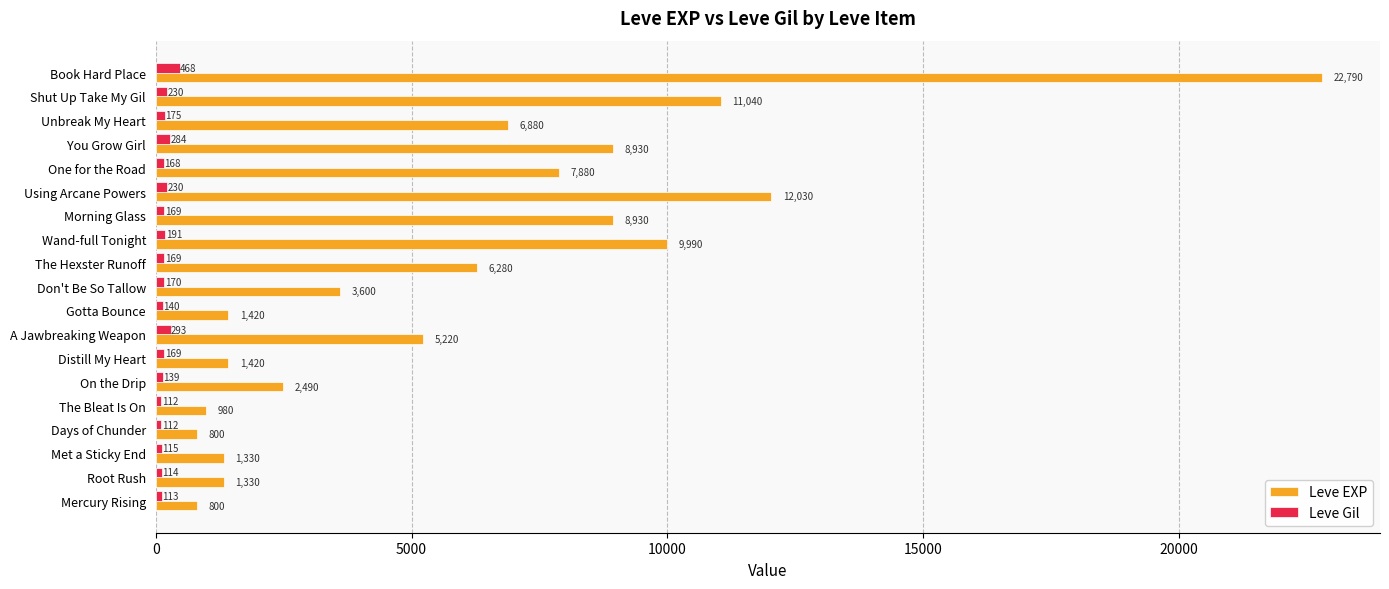

At which label is Leve EXP closest to 11795?

Using Arcane Powers